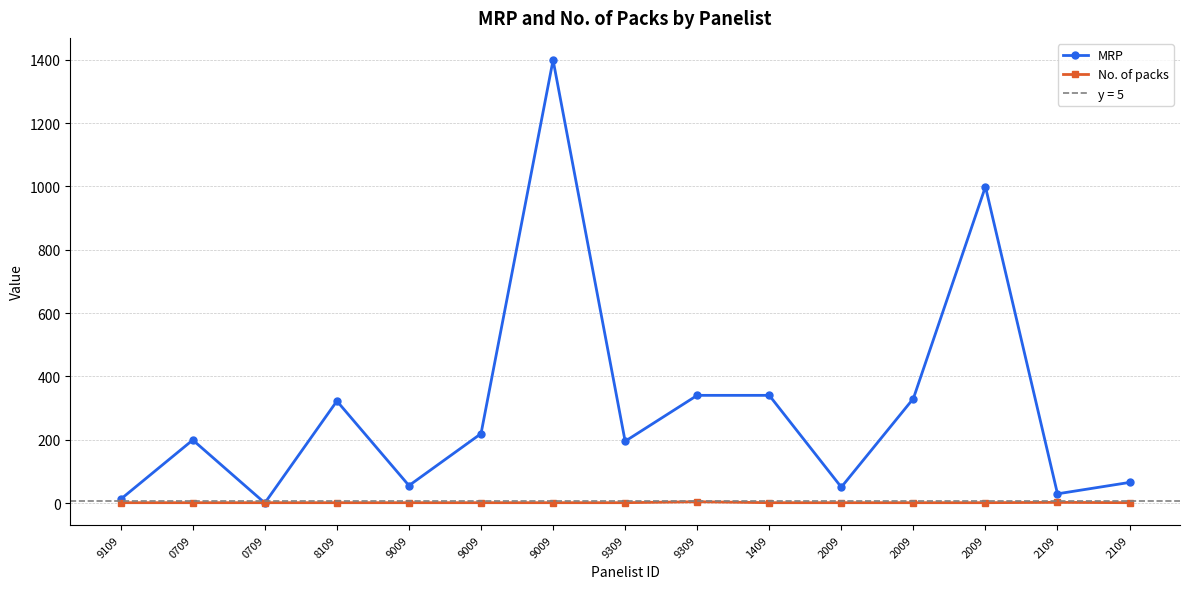

Where do MRP and No. of packs first cross each other?

0709 and 0709